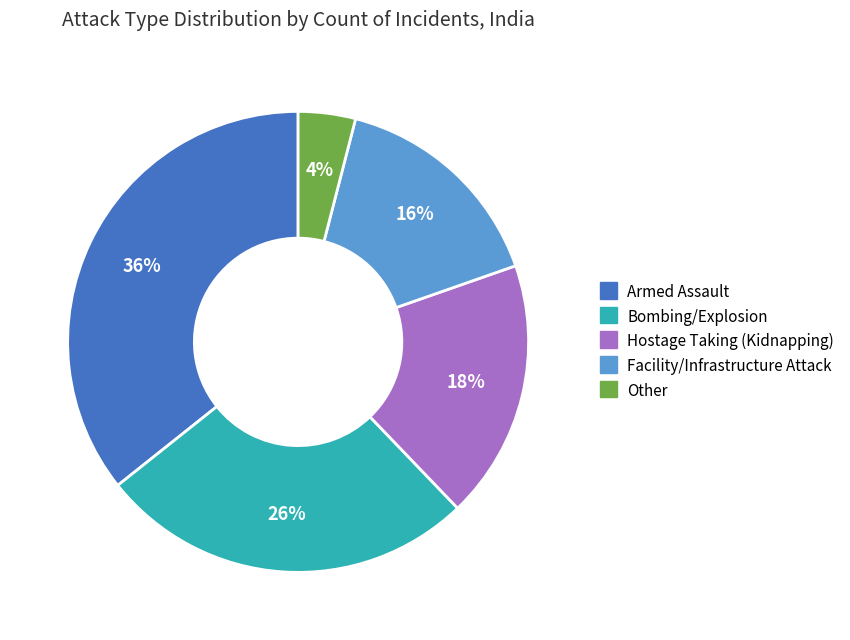

To the nearest percent, what portion does Hostage Taking (Kidnapping) represent?

18%